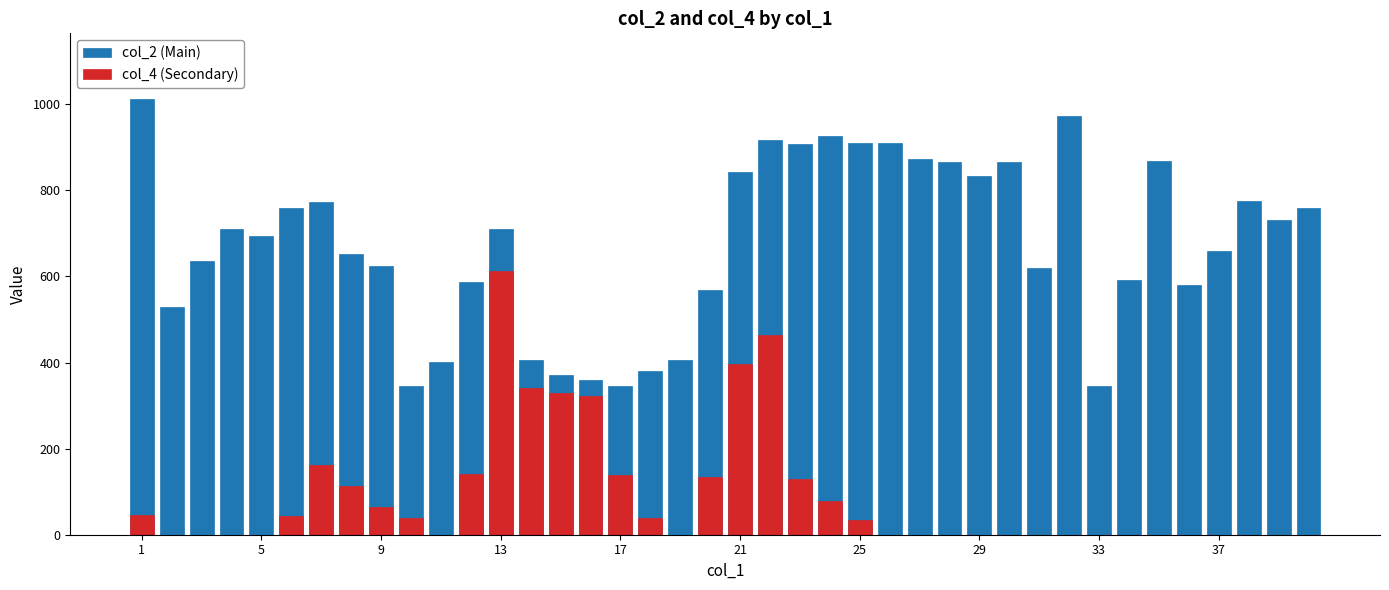

Rank the series at 21 from highest to lowest value.

col_2 (Main), col_4 (Secondary)